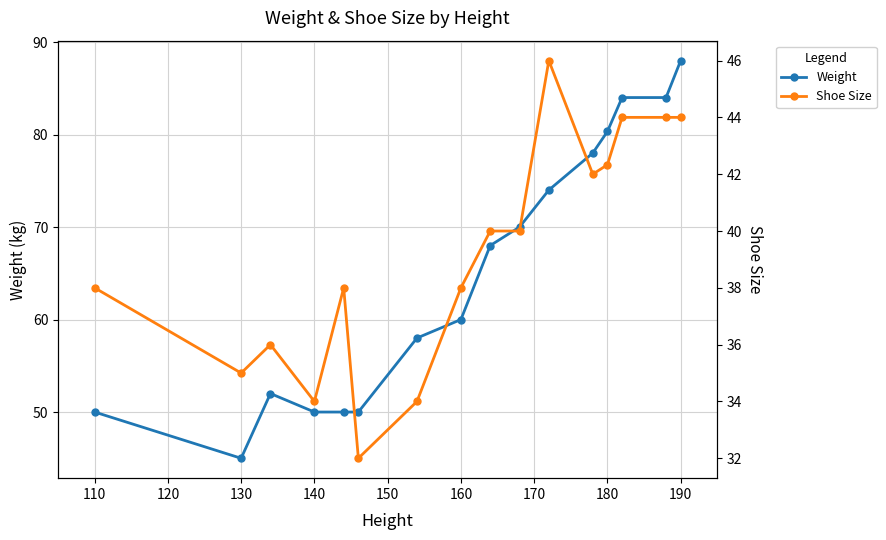

Which series has the widest spread of values?

Weight